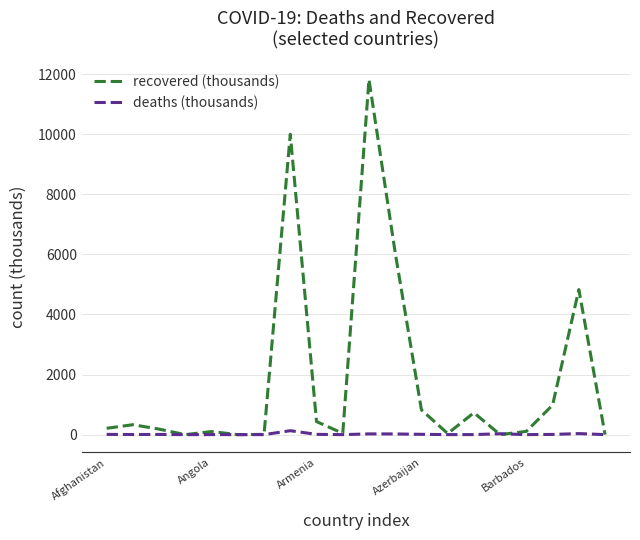

List the series in order of their peak value, highest first.

recovered (thousands), deaths (thousands)